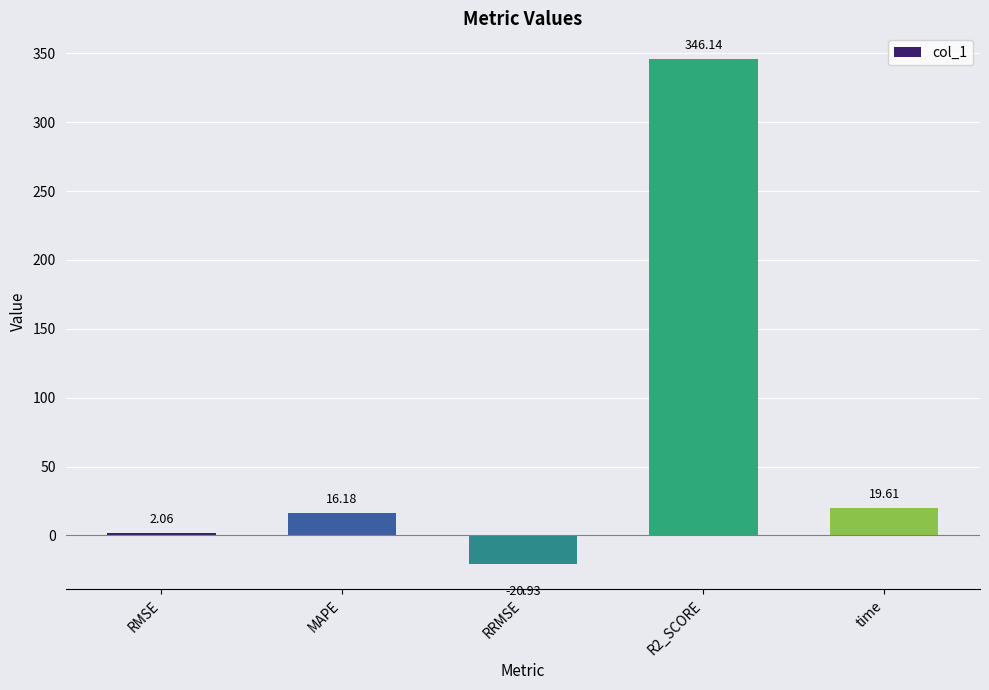

What is the label of the 1st bar from the right?

time